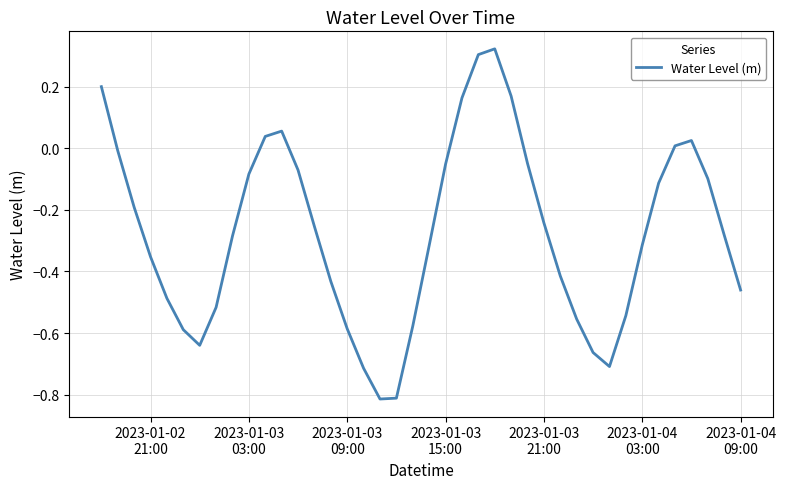

Count the number of data series in this chart.

1